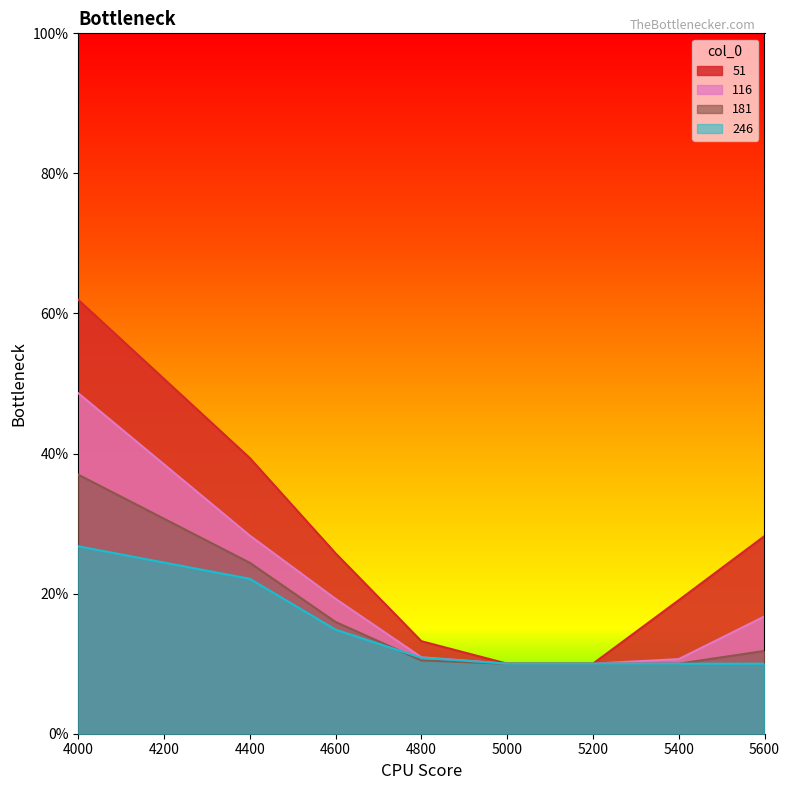

How many categories are shown in the chart?

8